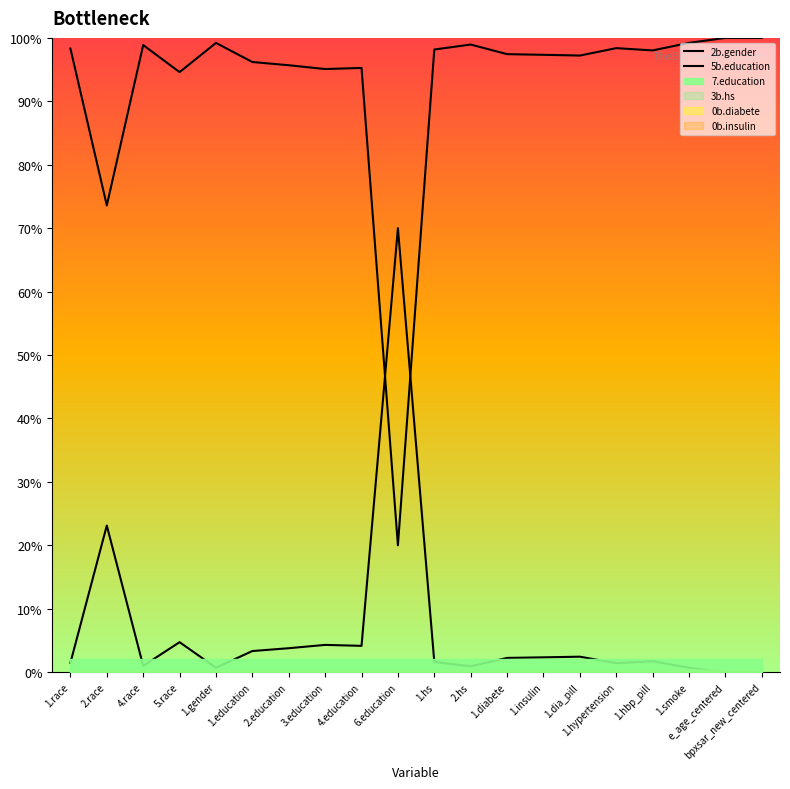

What is the spread (max minus min) of values at 2.race?

50.5